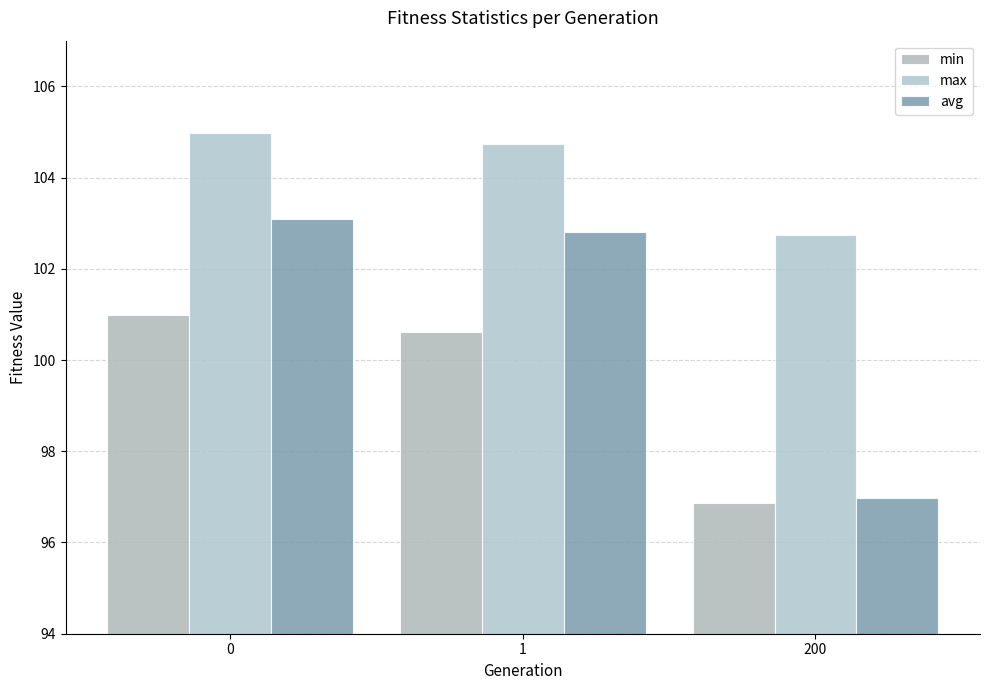

What is the value of the min bar at the 1st from the left?

101.0